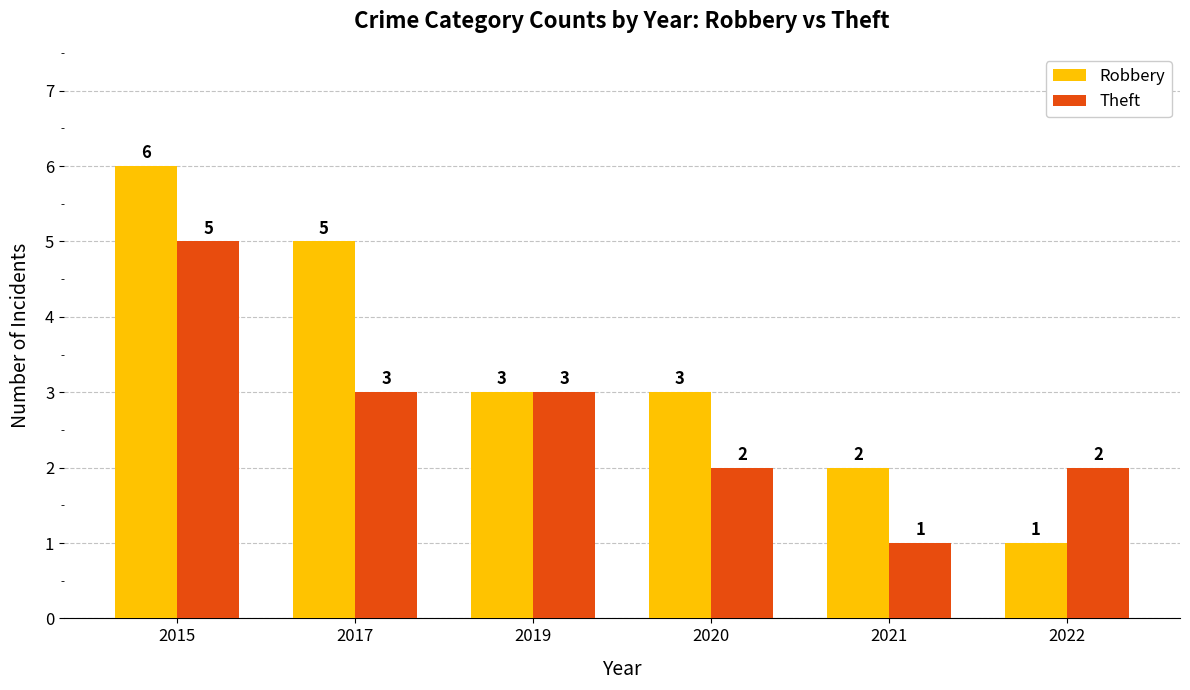

Which series changed the most between 2015 and 2022?

Robbery